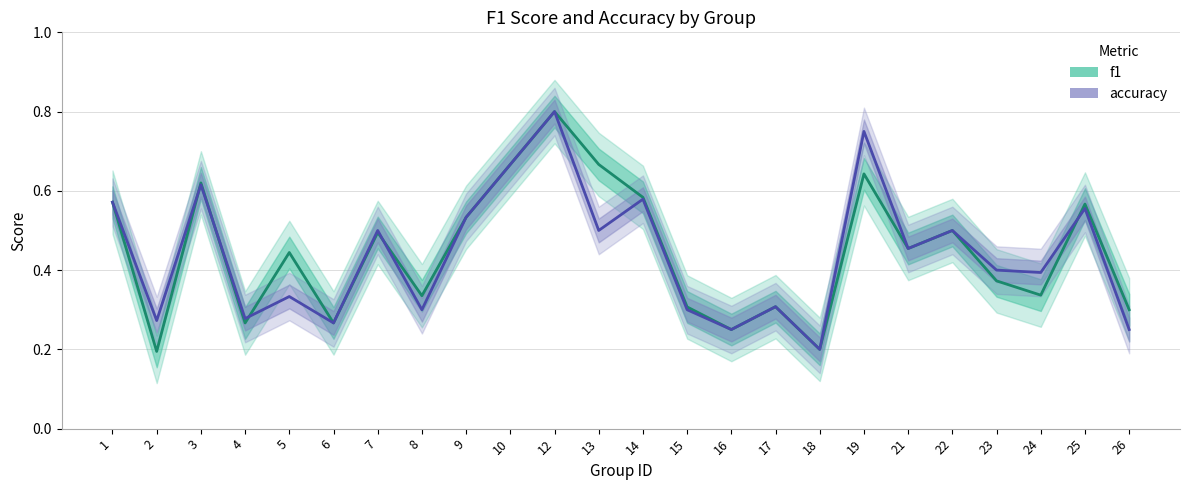

Which has a higher value, 13 or 15?

13